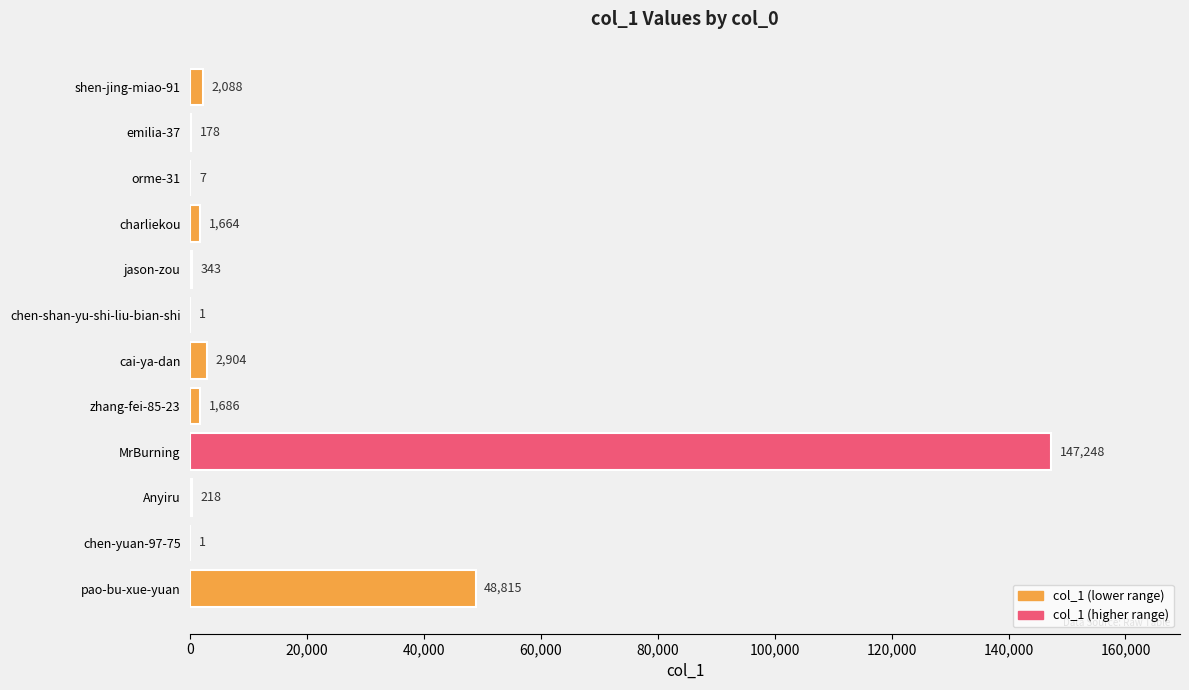

Which label corresponds to the largest value in the chart?

MrBurning